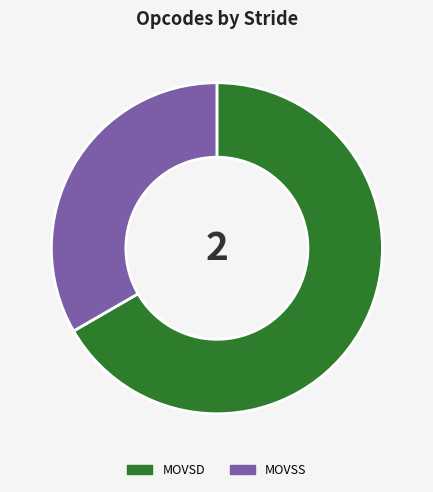

Is it true that MOVSD is 1% of the pie?

False